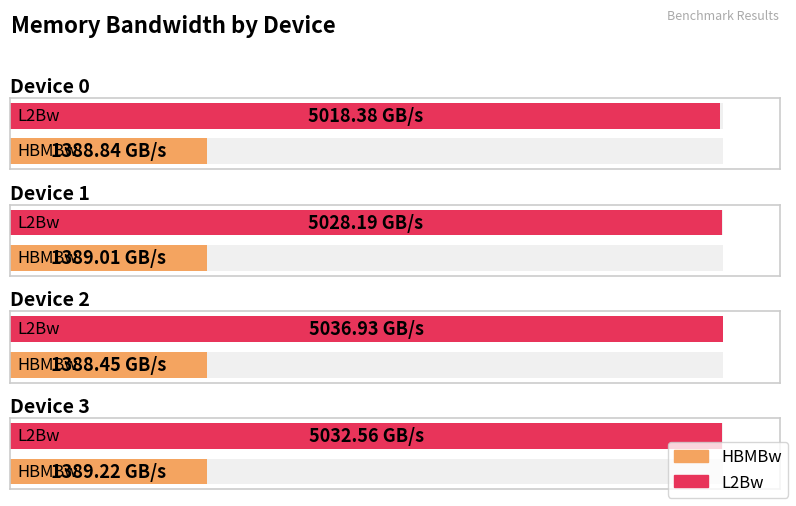

What are all the series names shown in the legend?

HBMBw, L2Bw